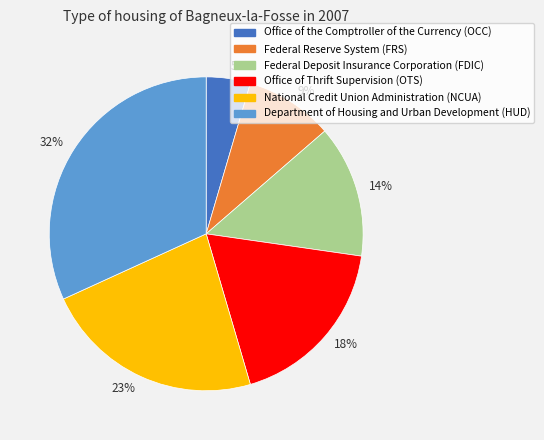

Is National Credit Union Administration (NCUA) the majority of the pie?

No